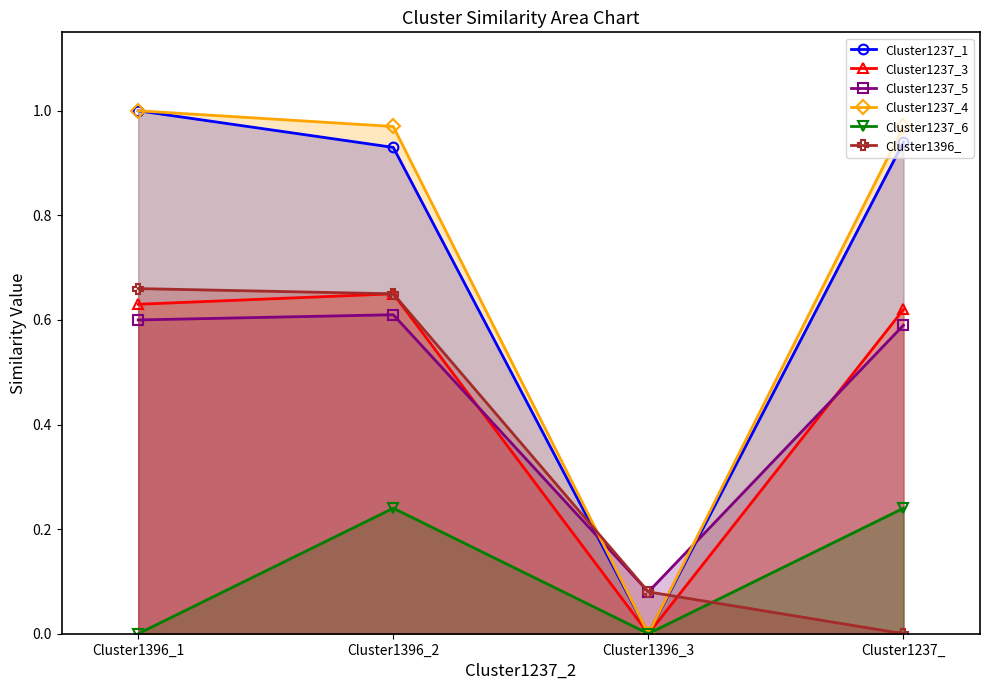

Reading left to right, extract all data points from this chart.

Cluster1237_1: Cluster1396_1=1.0	Cluster1396_2=0.9	Cluster1396_3=0.0	Cluster1237_=0.9
Cluster1237_3: Cluster1396_1=0.6	Cluster1396_2=0.7	Cluster1396_3=0.0	Cluster1237_=0.6
Cluster1237_5: Cluster1396_1=0.6	Cluster1396_2=0.6	Cluster1396_3=0.1	Cluster1237_=0.6
Cluster1237_4: Cluster1396_1=1.0	Cluster1396_2=1.0	Cluster1396_3=0.0	Cluster1237_=1.0
Cluster1237_6: Cluster1396_1=0.0	Cluster1396_2=0.2	Cluster1396_3=0.0	Cluster1237_=0.2
Cluster1396_: Cluster1396_1=0.7	Cluster1396_2=0.7	Cluster1396_3=0.1	Cluster1237_=0.0